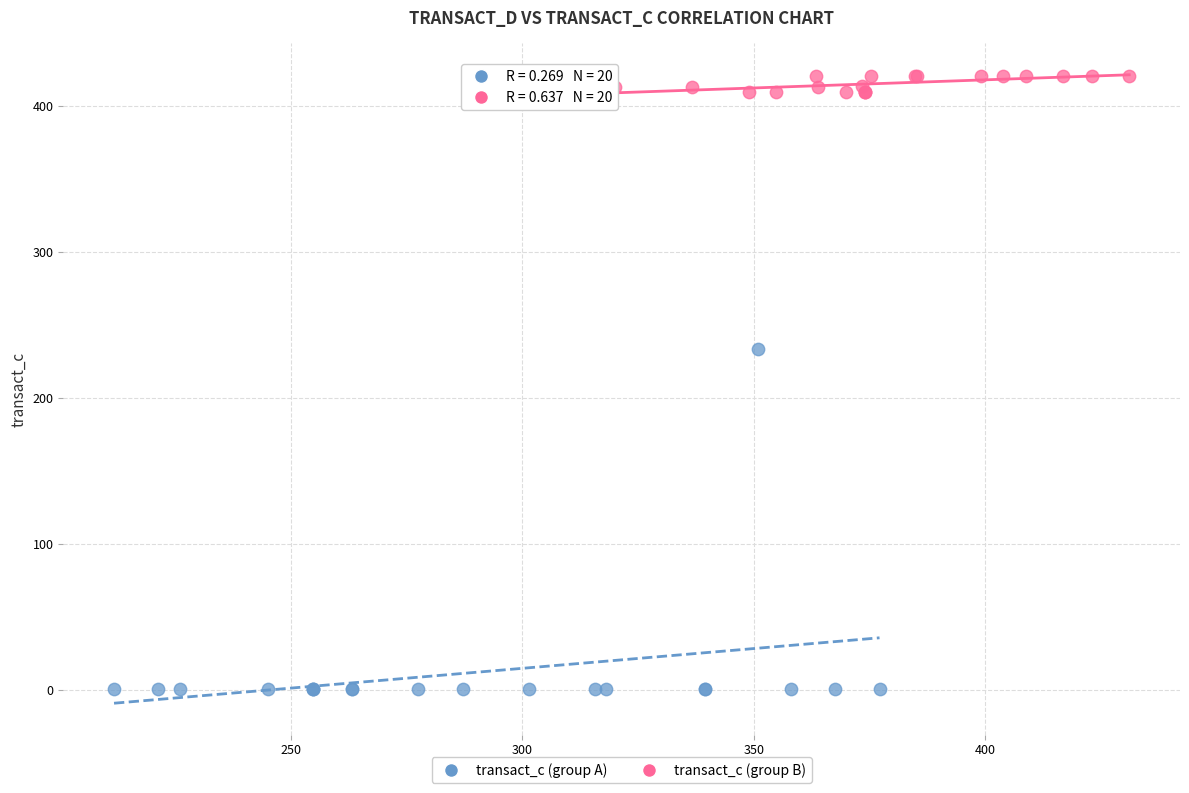

Which series contains the highest Y value?

transact_c (group B)